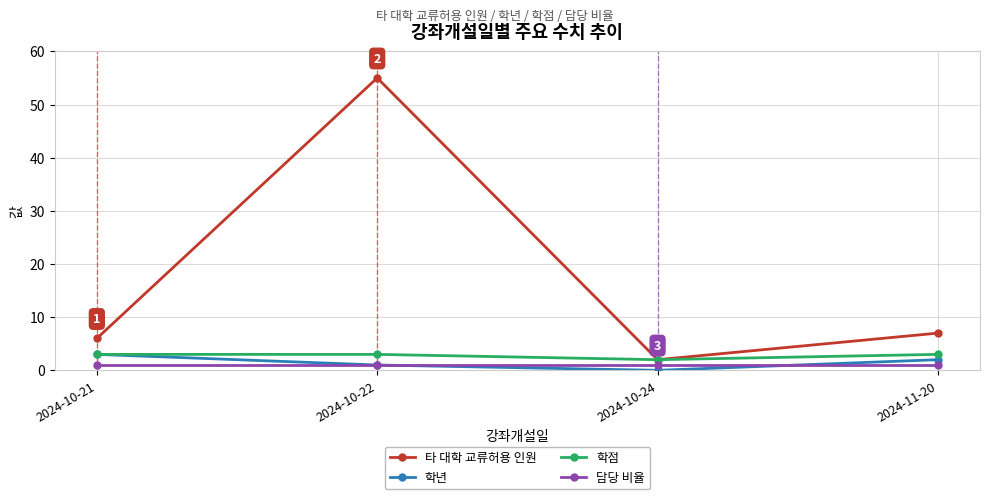

What is the difference between the second highest and second lowest values in the 학년 series?

1